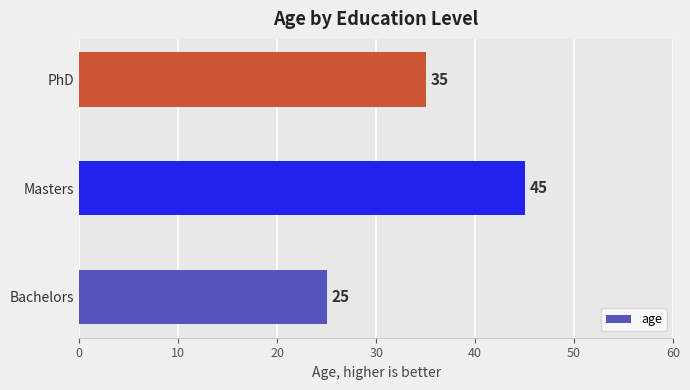

Count the number of categories in the chart.

3